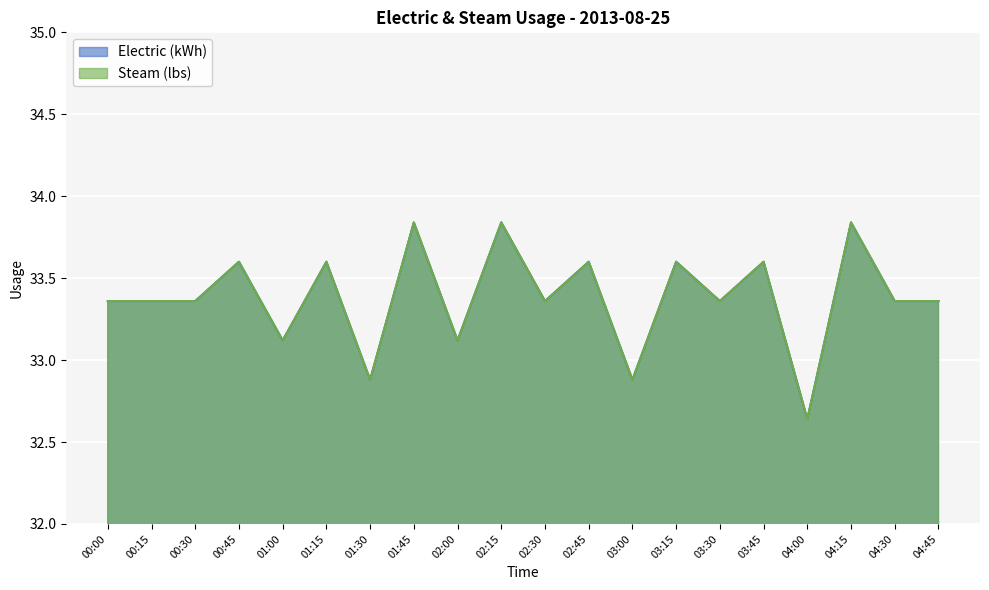

At which category does Steam (lbs) reach its first local valley?

01:00